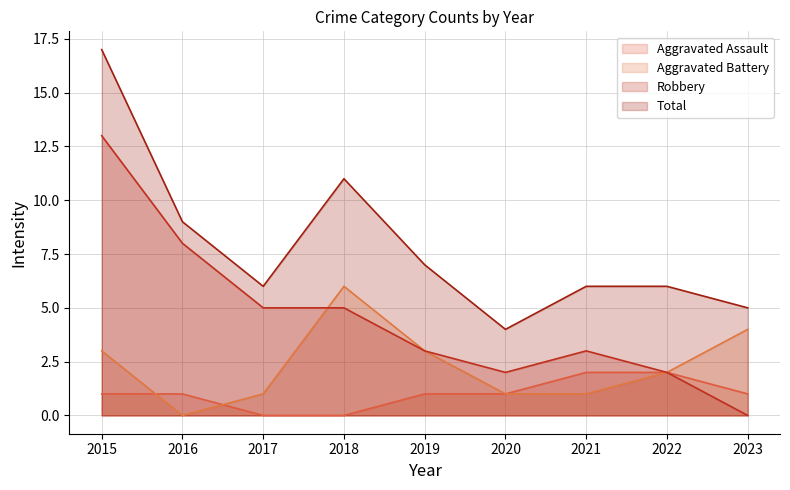

What is the maximum value for Aggravated Assault?

2